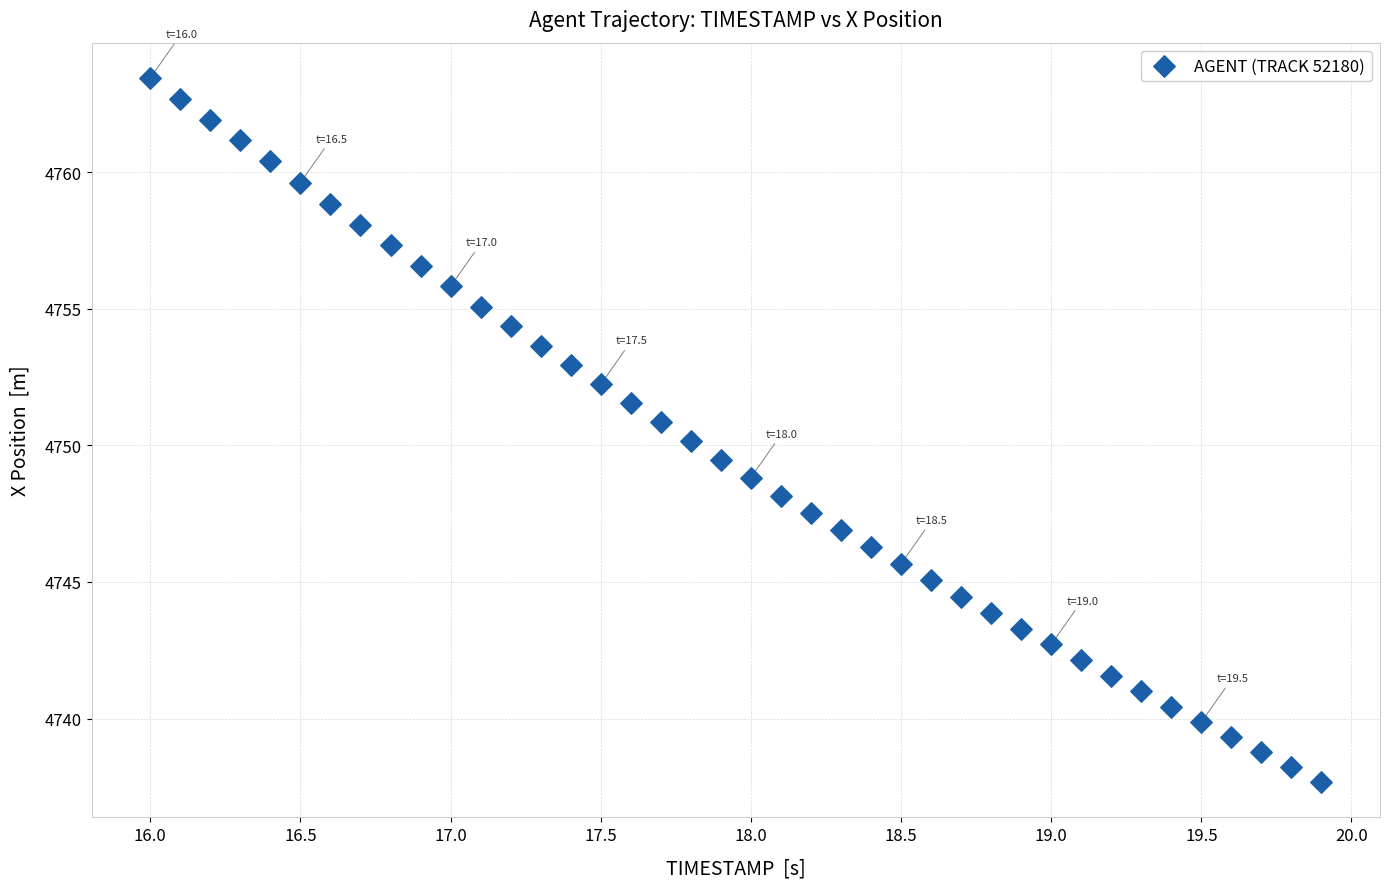

What is the range of X values (max minus min)?

3.9